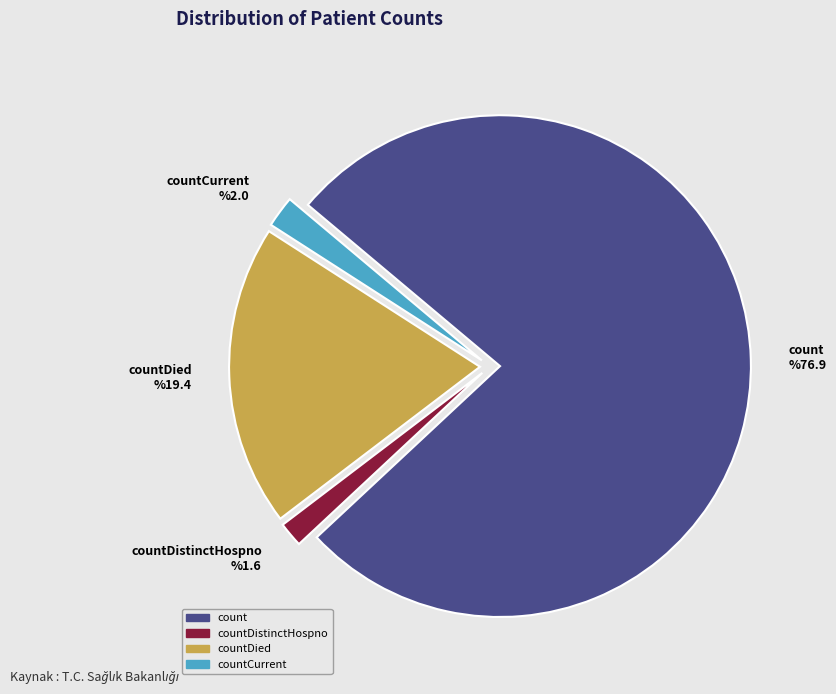

Which slice represents more than half of the pie?

count %76.9